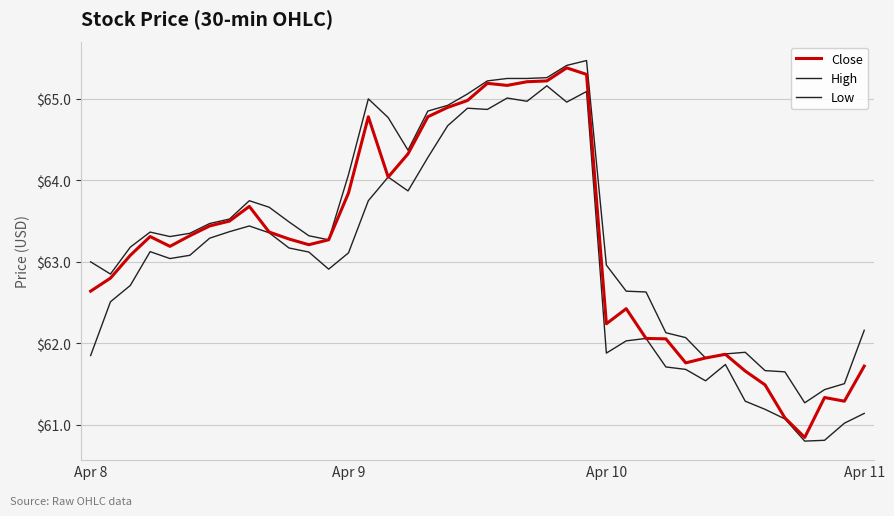

Does the chart have visible grid lines?

Yes